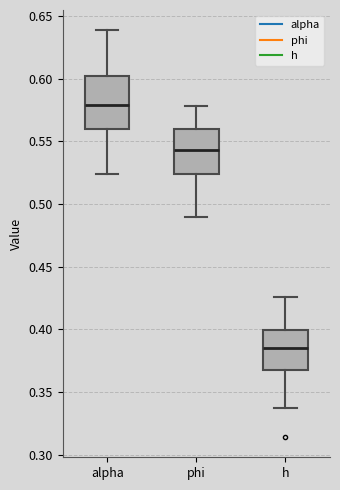

Reading left to right, transcribe this box plot: for each box, give where its median line is, the range the box spans, and where its two whiskers end, as read against the y-axis. The values are not printed on the chart, so give them approximately, as read against the axis.

alpha: median 0.580, box 0.560 to 0.600, whiskers 0.525 to 0.640
phi: median 0.545, box 0.525 to 0.560, whiskers 0.490 to 0.580
h: median 0.385, box 0.370 to 0.400, whiskers 0.335 to 0.425